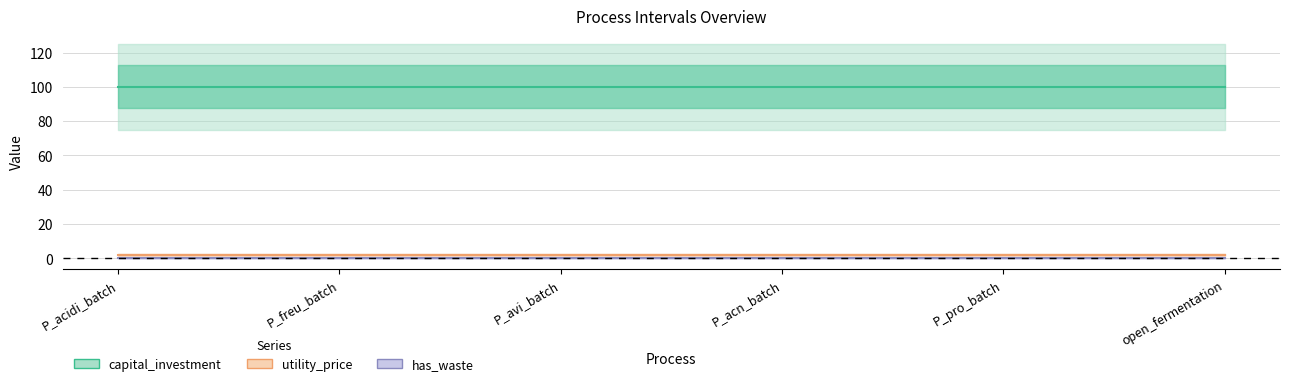

What is the label of the 1st point from the left?

P_acidi_batch